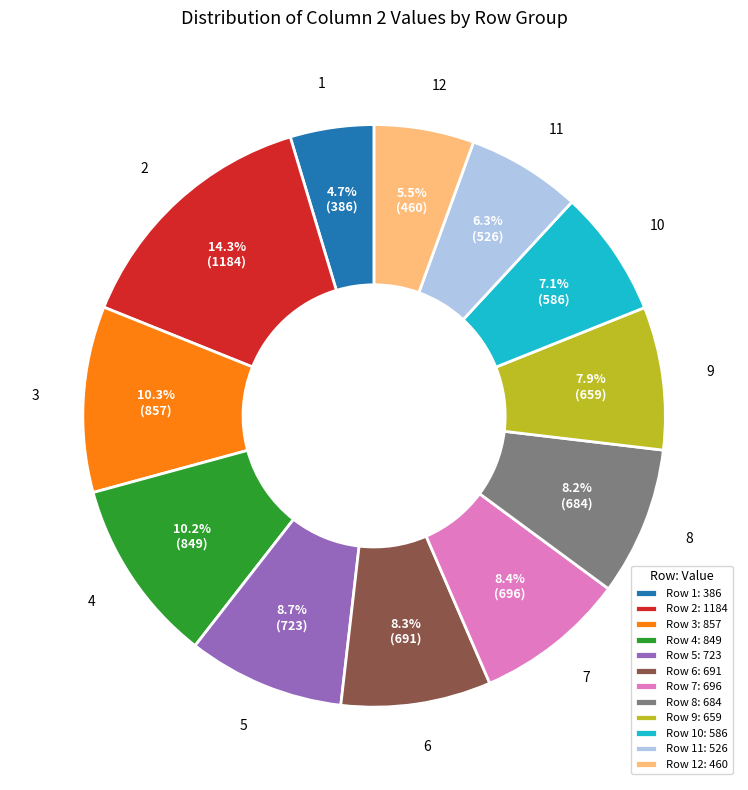

Which category has the biggest portion of the pie?

2